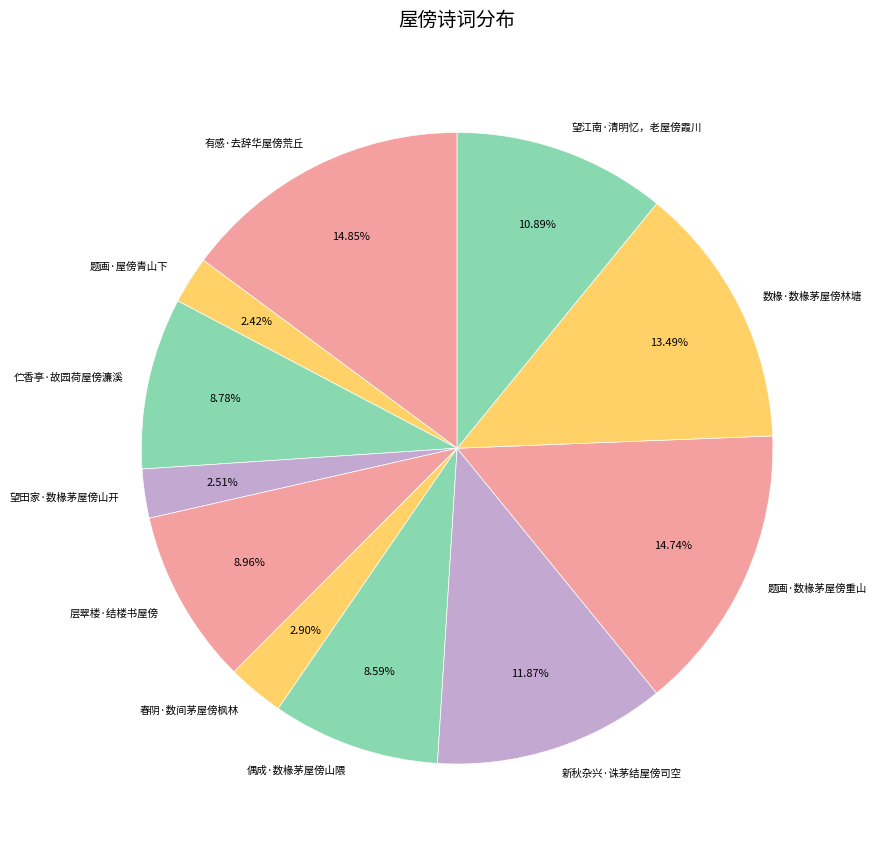

Is it true that 偶成·数椽茅屋傍山隈 is 1% of the pie?

False